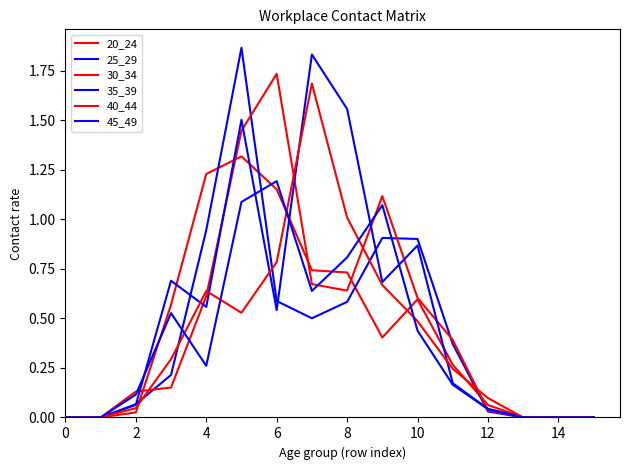

How many series are shown in this chart?

6